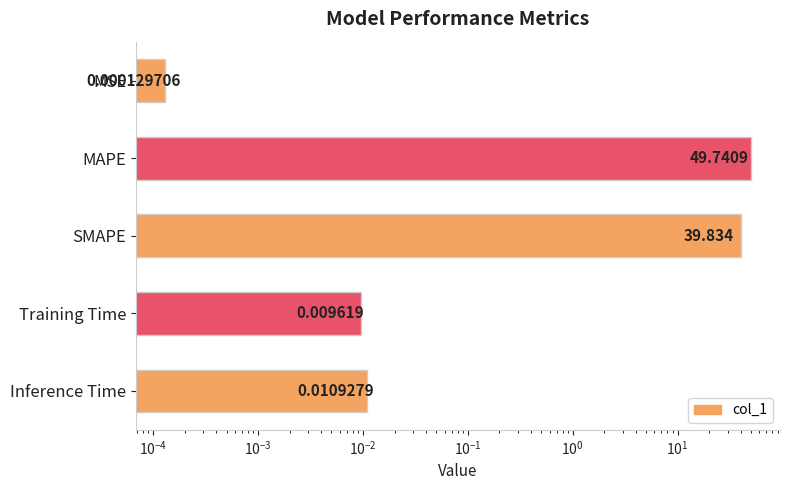

Does the chart contain any negative values?

No